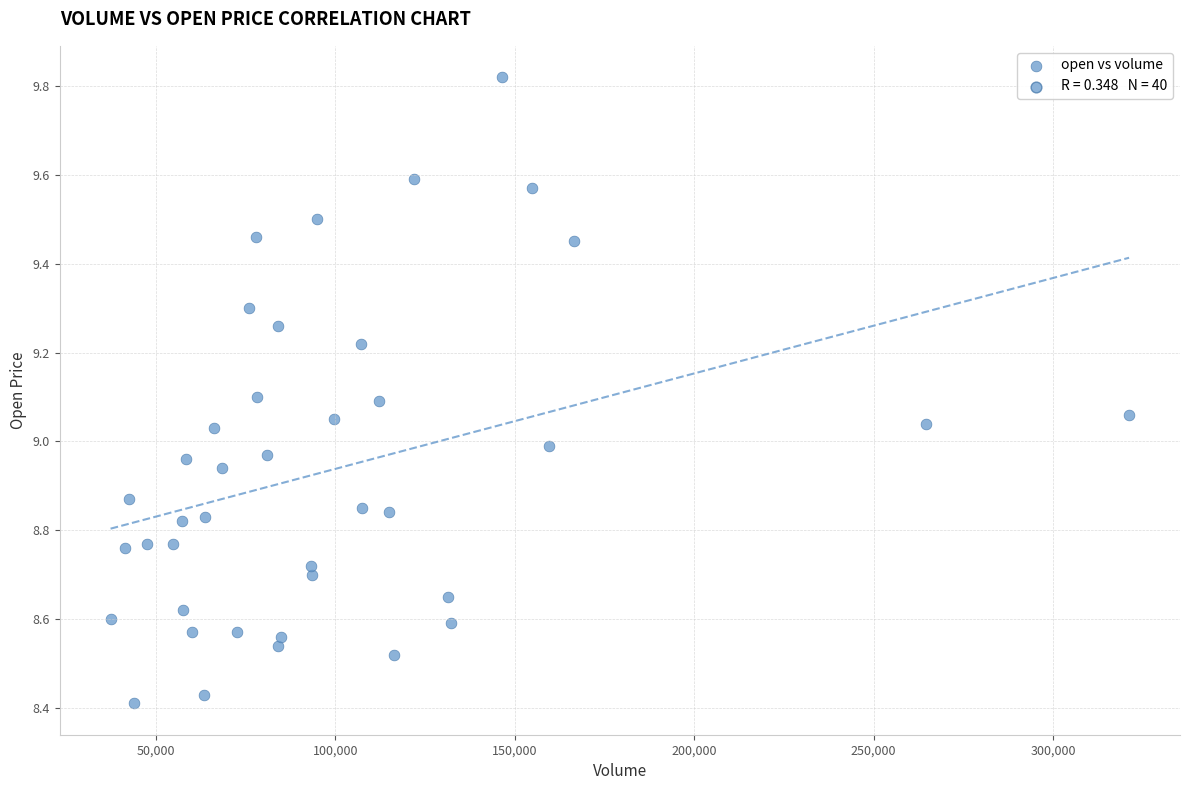

What is the range of Y values (max minus min)?

1.4